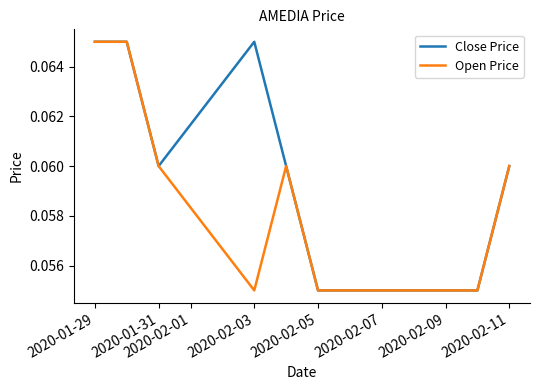

Rank the series by their average value, from highest to lowest.

Close Price, Open Price